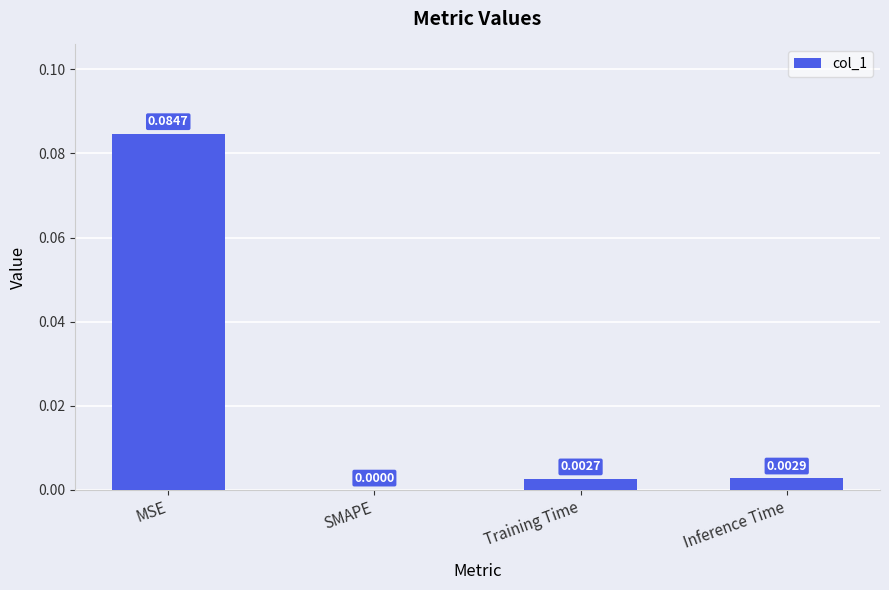

Where is the data nearest to the value 0?

SMAPE